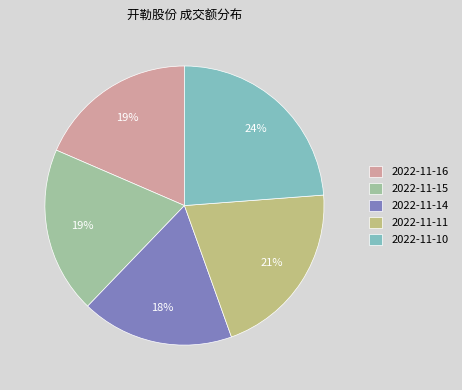

True or false: 2022-11-16 accounts for 19% of the total.

True